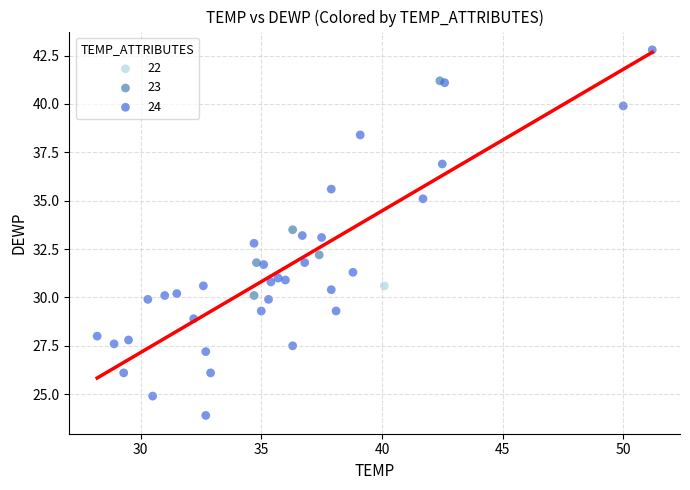

What are all the series names shown in the legend?

22, 23, 24